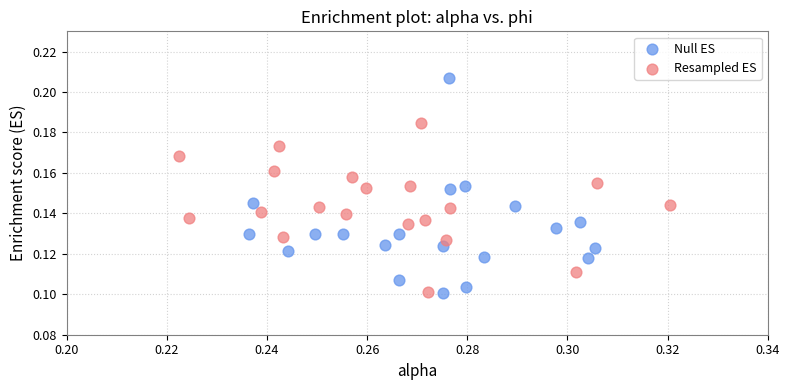

Which series contains the highest Y value?

Null ES